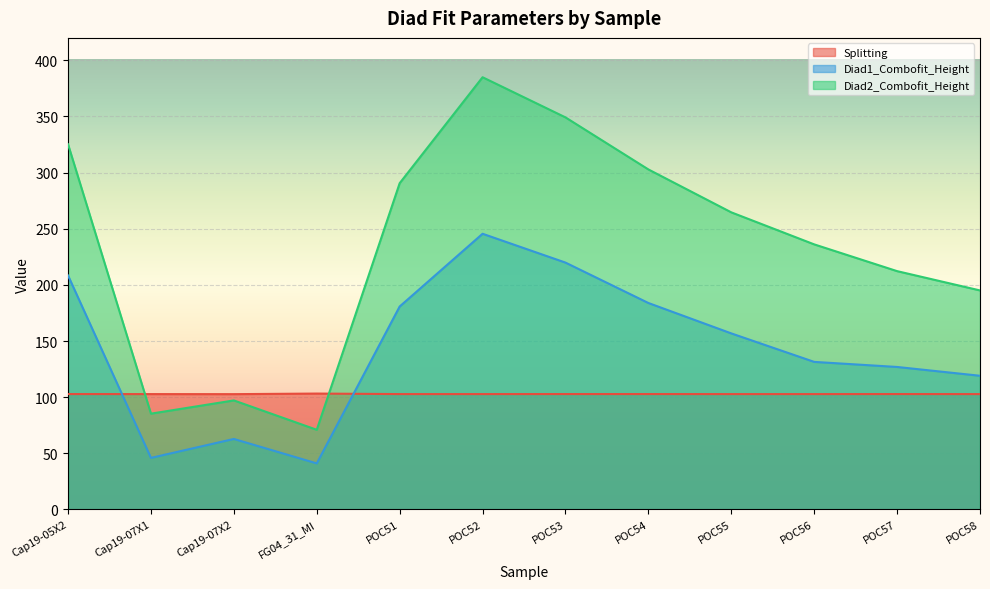

What is the label of the 9th point from the left?

POC55